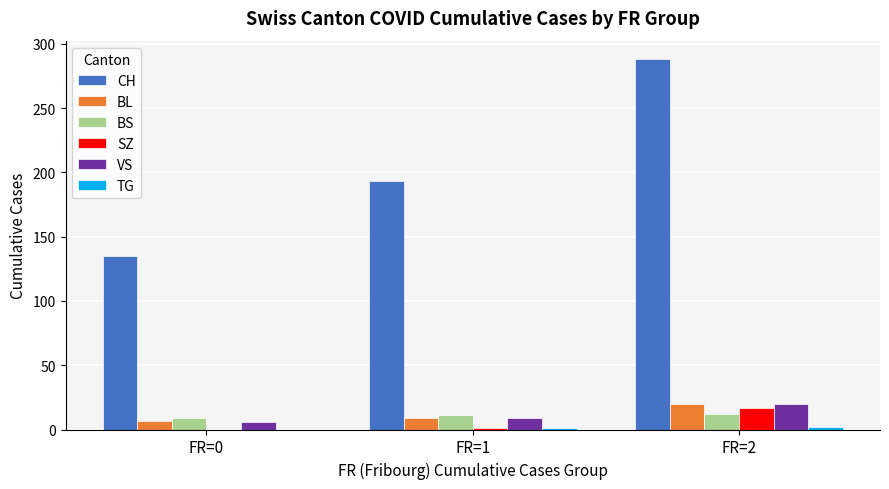

What is the sum of all CH values?

616